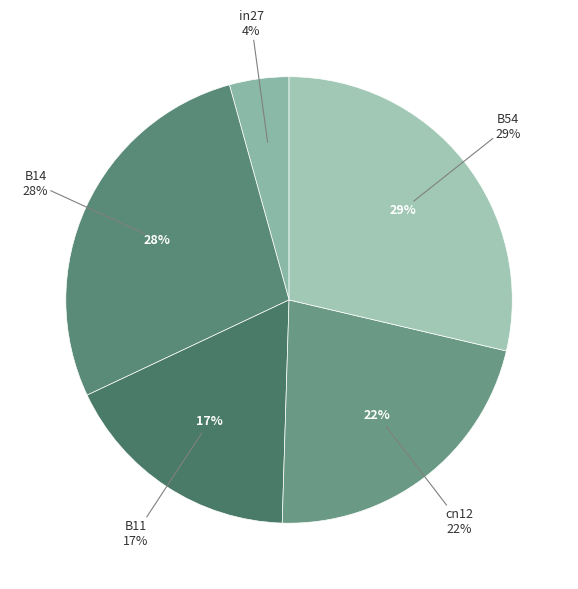

Is there any slice that represents more than half of the pie?

No